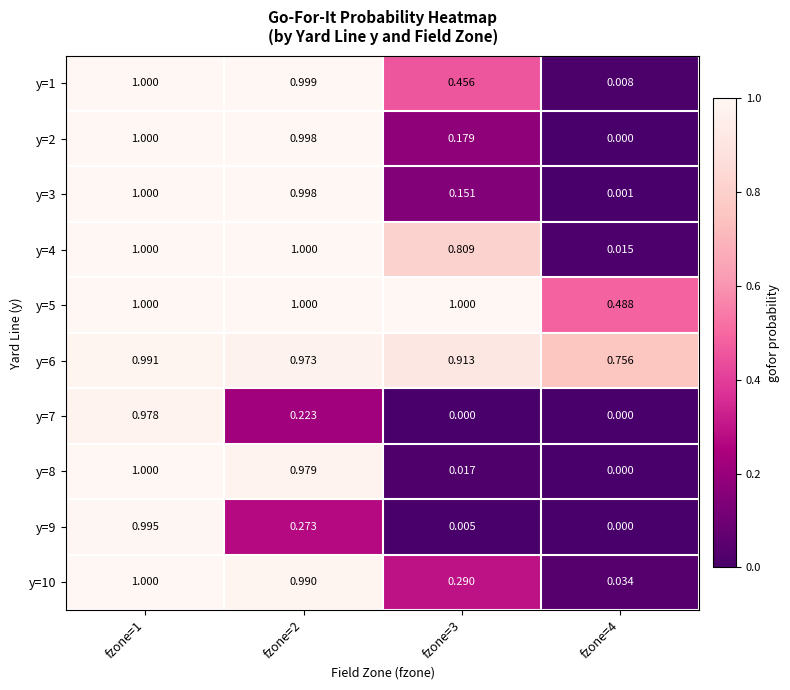

Is the value of y=2 at fzone=1 greater than the value of y=5 at fzone=4?

Yes